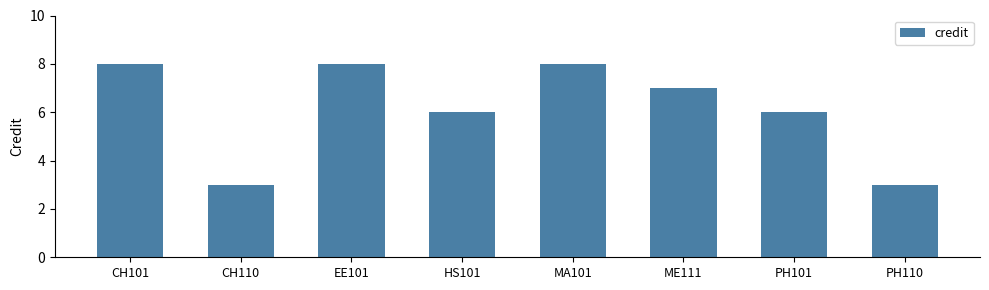

Reading right to left, transcribe all the data shown in this chart.

PH110=3	PH101=6	ME111=7	MA101=8	HS101=6	EE101=8	CH110=3	CH101=8